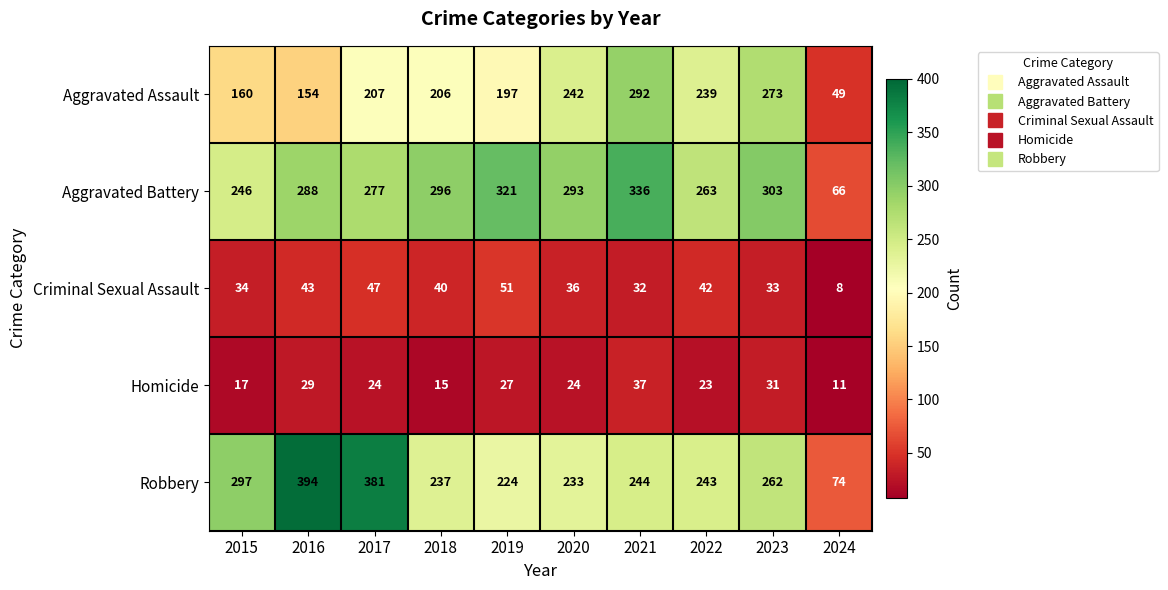

Which series has the largest range (max minus min)?

Robbery